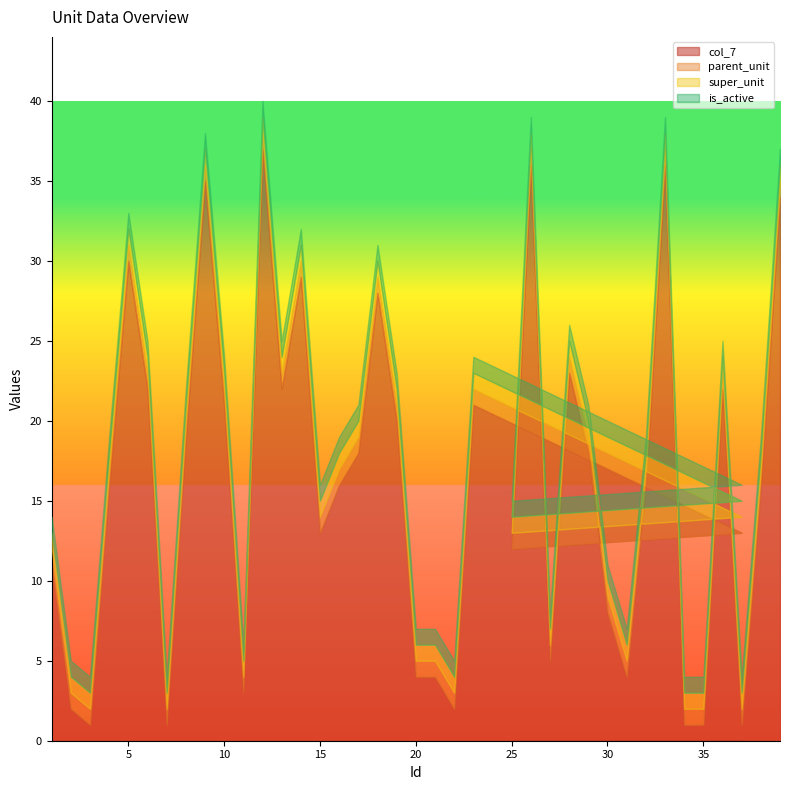

Reading left to right, extract all data points from this chart.

col_7: 11	2	1	16	30	22	1	19	35	21	3	37	22	29	13	16	18	28	20	4	4	2	21	13	12	36	5	23	18	8	4	16	36	1	1	22	1	16	34
parent_unit: 1	1	1	1	1	1	1	1	1	1	1	1	1	1	1	1	1	1	1	1	1	1	1	1	1	1	1	1	1	1	1	1	1	1	1	1	1	1	1
super_unit: 1	1	1	1	1	1	1	1	1	1	1	1	1	1	1	1	1	1	1	1	1	1	1	1	1	1	1	1	1	1	1	1	1	1	1	1	1	1	1
is_active: 1	1	1	1	1	1	1	1	1	1	1	1	1	1	1	1	1	1	1	1	1	1	1	1	1	1	1	1	1	1	1	1	1	1	1	1	1	1	1